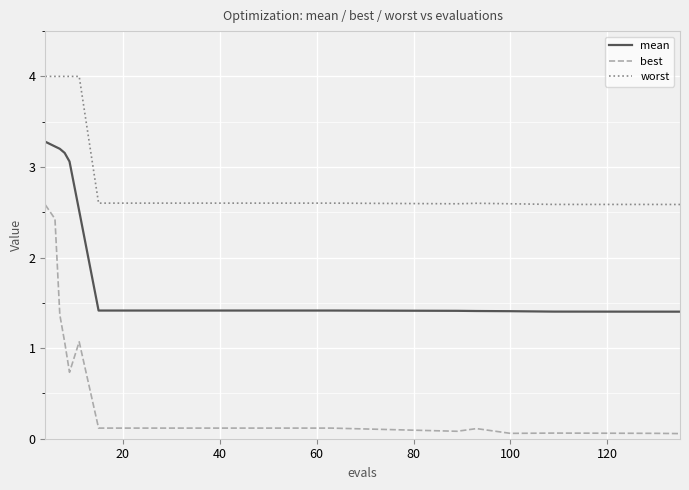

What is the sum of all best values?

11.2